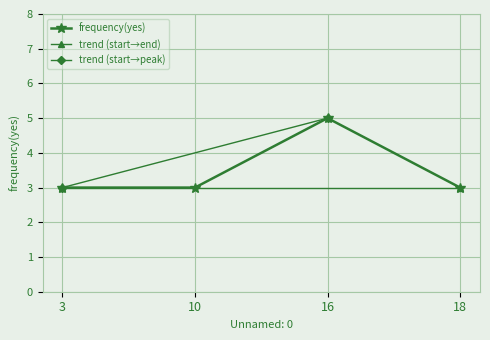

At which label is the value closest to 4?

3